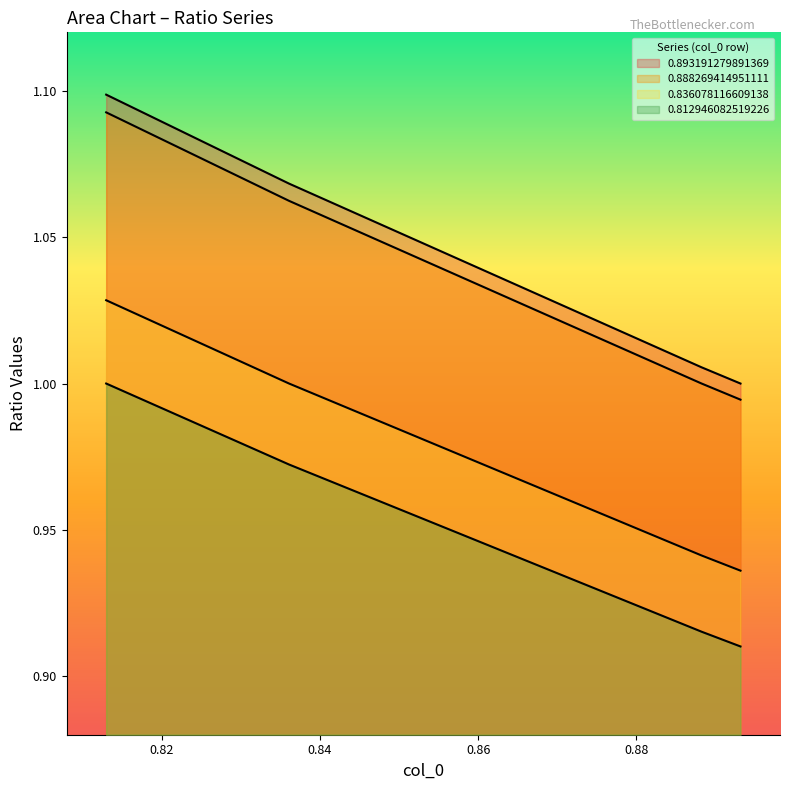

True or false: 0.812946082519226 and 0.836078116609138 intersect in this chart.

False